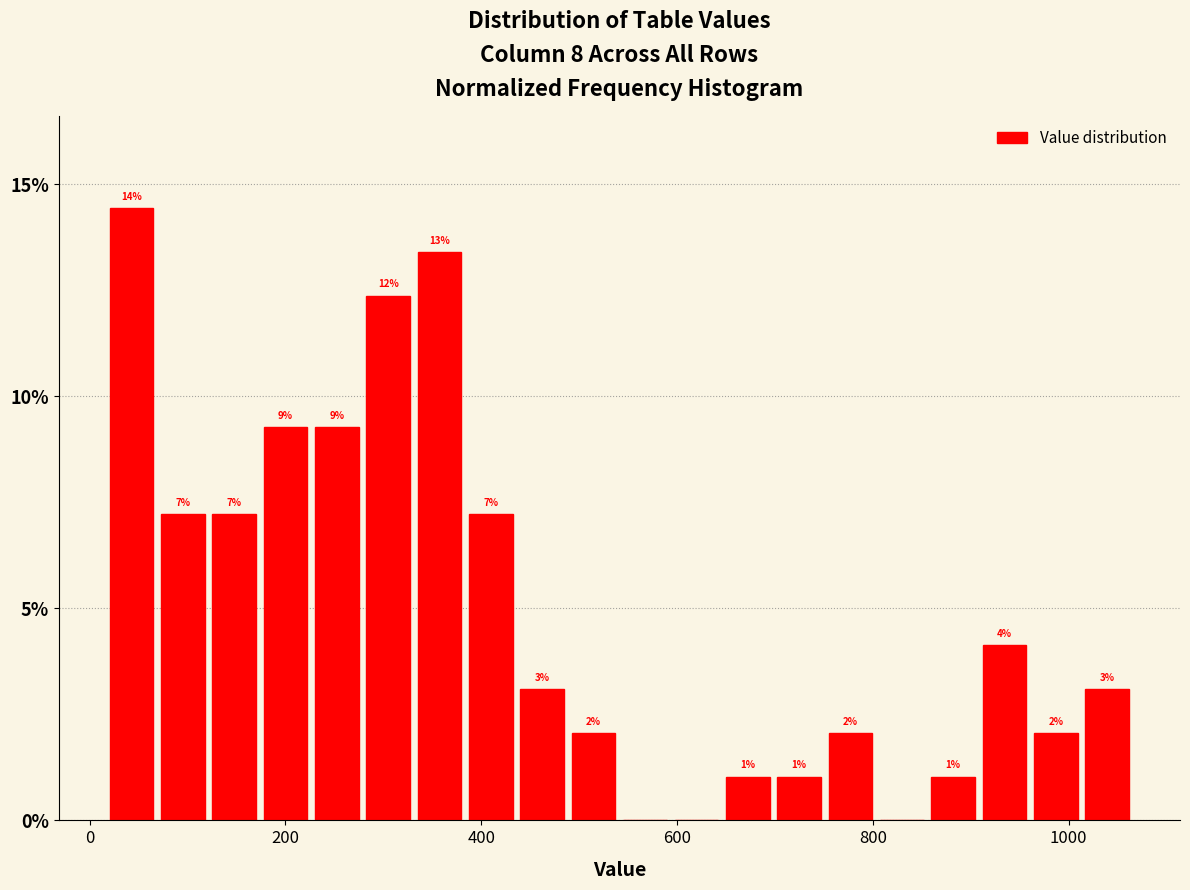

Around what value on the x-axis is the tallest bar? Give the approximate position of its centre, as read against the axis.

40